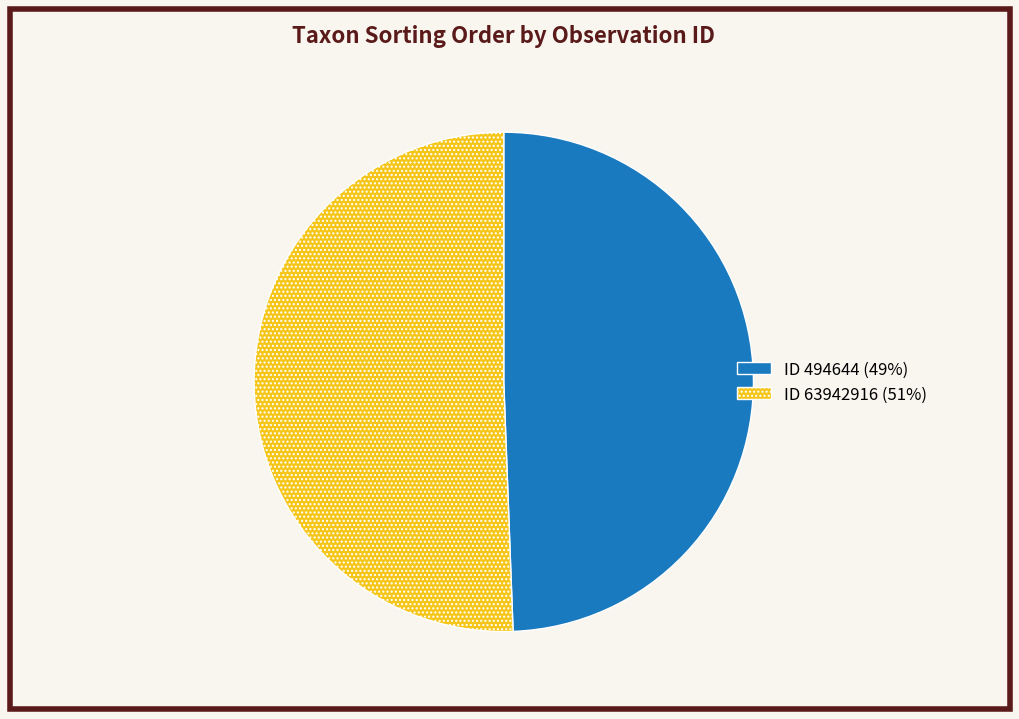

What is the majority slice?

ID 63942916 (51%)